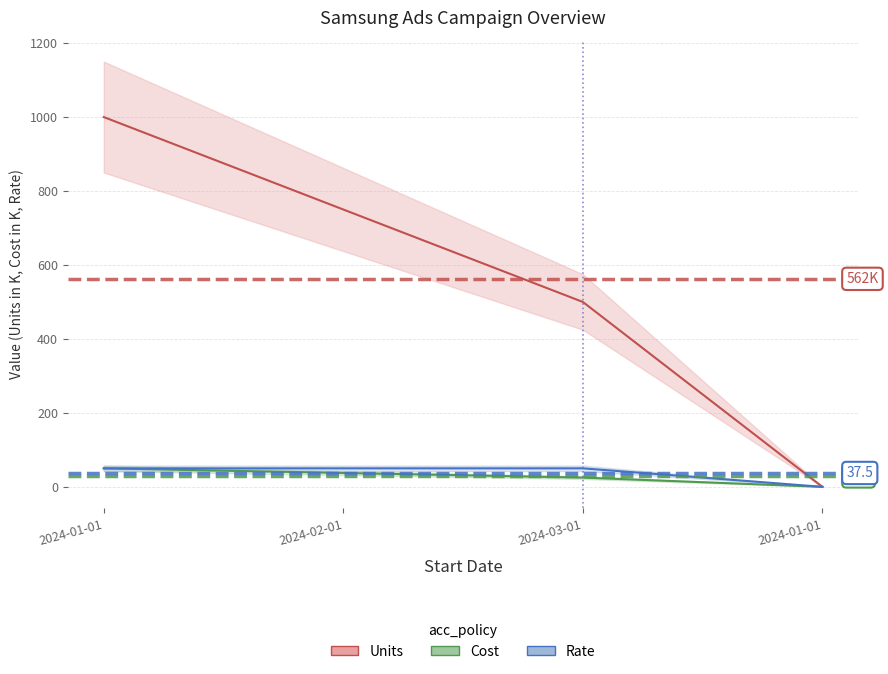

True or false: Rate has more than 0 points higher than both neighbors.

False